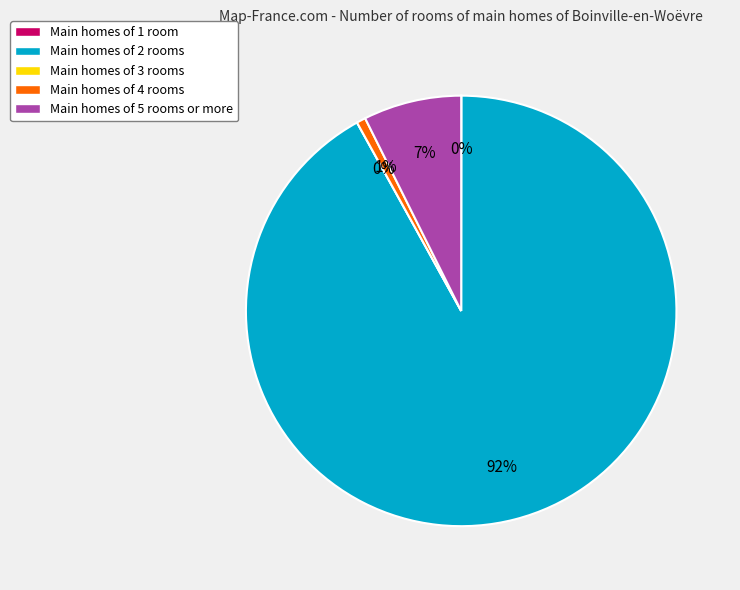

Is it true that Inference Time is 2% of the pie?

False